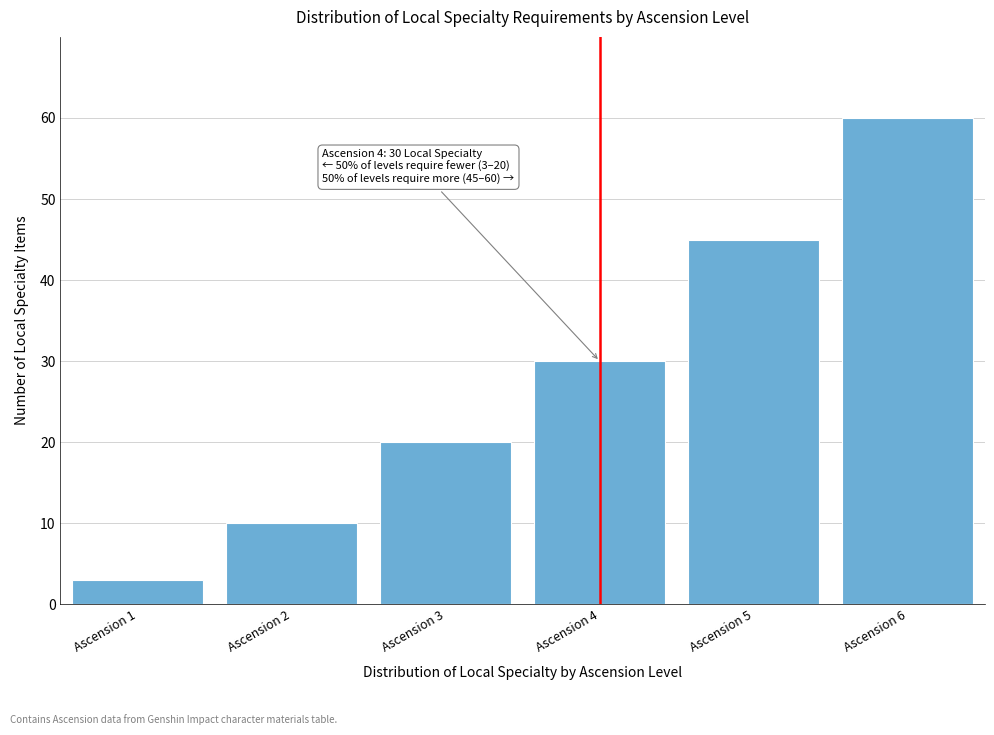

Reading left to right, list all the values displayed in this chart.

3	10	20	30	45	60